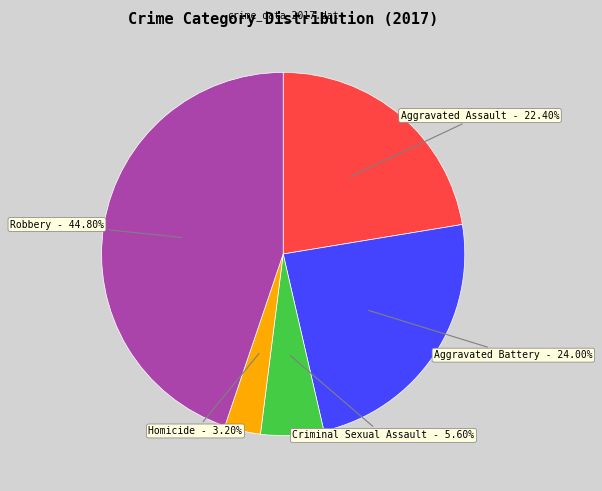

To the nearest percent, what is the average slice percentage?

20%